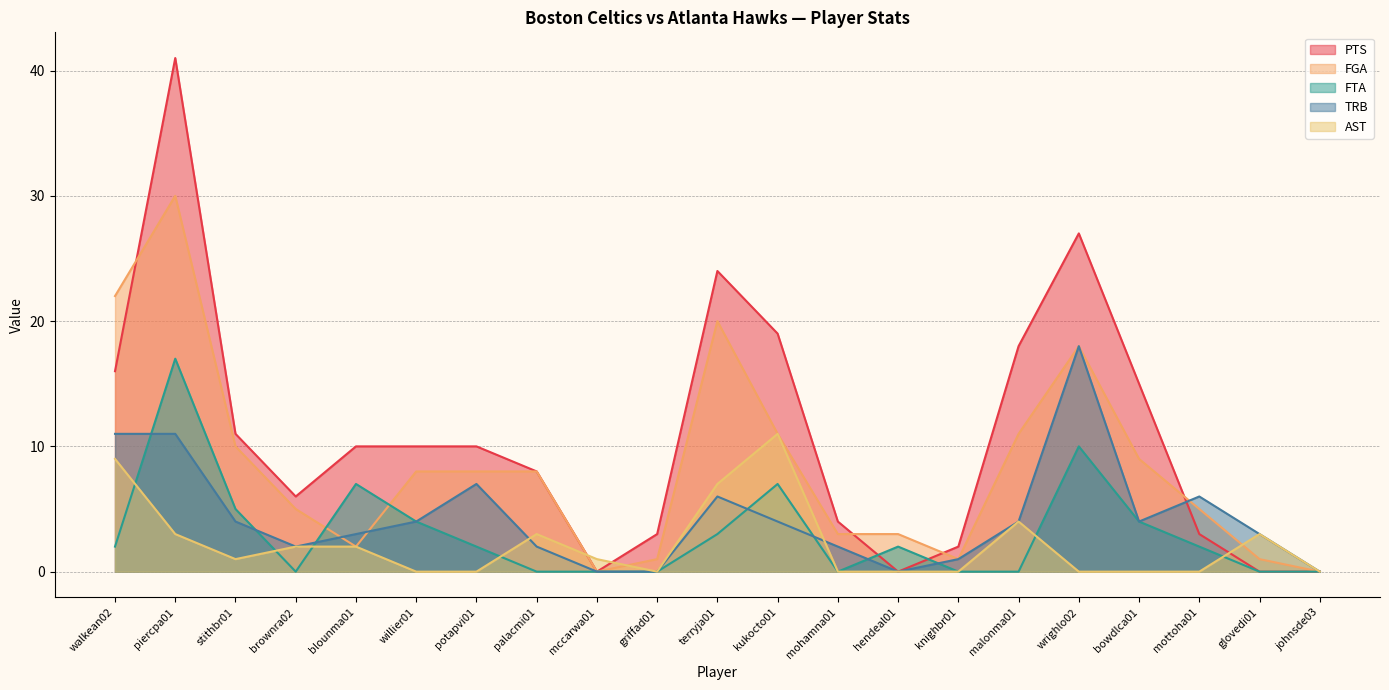

Reading left to right, list all the values displayed in this chart.

PTS: walkean02=16	piercpa01=41	stithbr01=11	brownra02=6	blounma01=10	willier01=10	potapvi01=10	palacmi01=8	mccarwa01=0	griffad01=3	terryja01=24	kukocto01=19	mohamna01=4	hendeal01=0	knighbr01=2	malonma01=18	wrighlo02=27	bowdlca01=15	mottoha01=3	glovedi01=0	johnsde03=0
FGA: walkean02=22	piercpa01=30	stithbr01=10	brownra02=5	blounma01=2	willier01=8	potapvi01=8	palacmi01=8	mccarwa01=0	griffad01=1	terryja01=20	kukocto01=11	mohamna01=3	hendeal01=3	knighbr01=1	malonma01=11	wrighlo02=18	bowdlca01=9	mottoha01=5	glovedi01=1	johnsde03=0
FTA: walkean02=2	piercpa01=17	stithbr01=5	brownra02=0	blounma01=7	willier01=4	potapvi01=2	palacmi01=0	mccarwa01=0	griffad01=0	terryja01=3	kukocto01=7	mohamna01=0	hendeal01=2	knighbr01=0	malonma01=0	wrighlo02=10	bowdlca01=4	mottoha01=2	glovedi01=0	johnsde03=0
TRB: walkean02=11	piercpa01=11	stithbr01=4	brownra02=2	blounma01=3	willier01=4	potapvi01=7	palacmi01=2	mccarwa01=0	griffad01=0	terryja01=6	kukocto01=4	mohamna01=2	hendeal01=0	knighbr01=1	malonma01=4	wrighlo02=18	bowdlca01=4	mottoha01=6	glovedi01=3	johnsde03=0
AST: walkean02=9	piercpa01=3	stithbr01=1	brownra02=2	blounma01=2	willier01=0	potapvi01=0	palacmi01=3	mccarwa01=1	griffad01=0	terryja01=7	kukocto01=11	mohamna01=0	hendeal01=0	knighbr01=0	malonma01=4	wrighlo02=0	bowdlca01=0	mottoha01=0	glovedi01=3	johnsde03=0